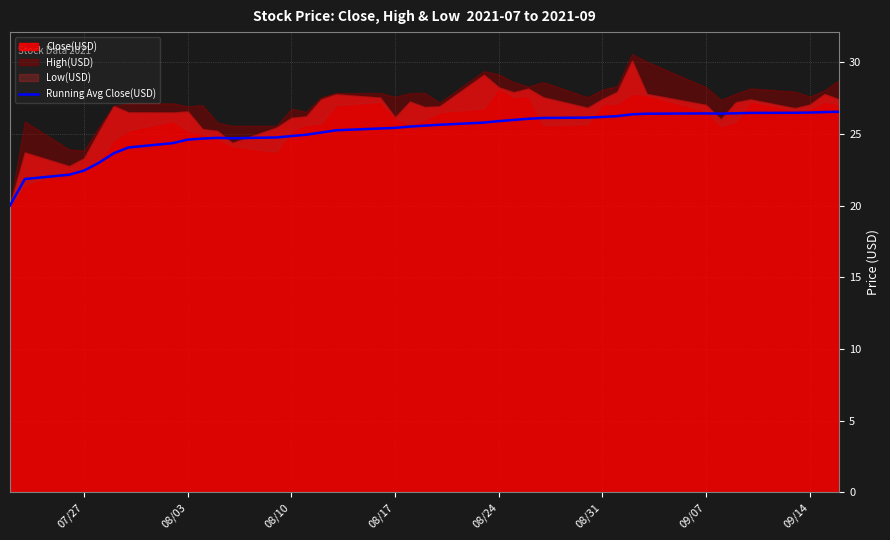

Is it true that Running Avg Close(USD) equals 25.9 at 08/24?

True